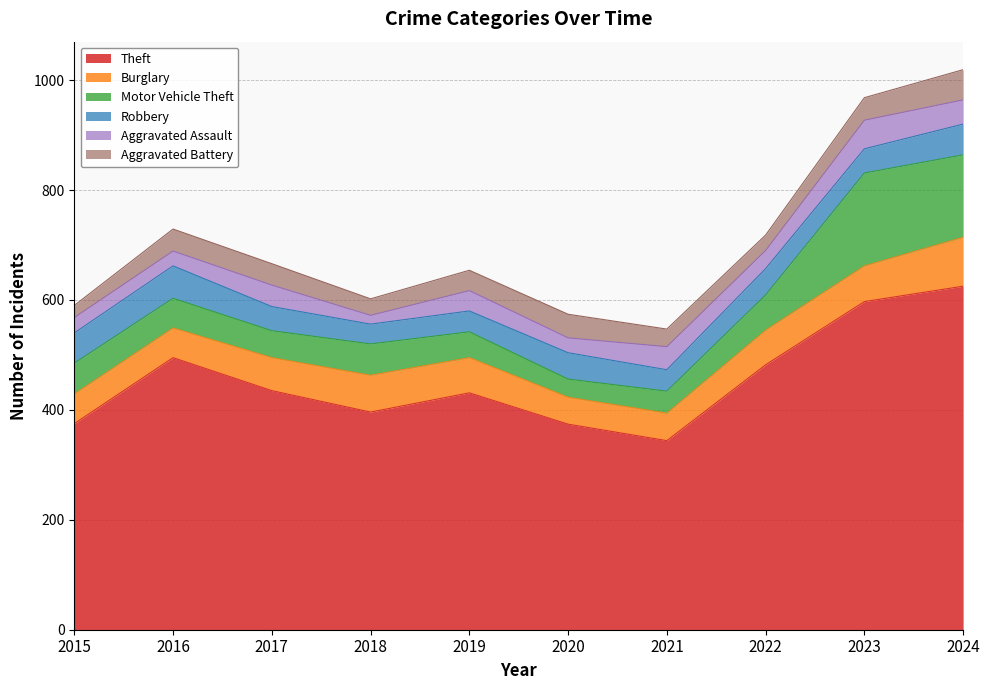

At which label does Burglary first exceed 63?

2018